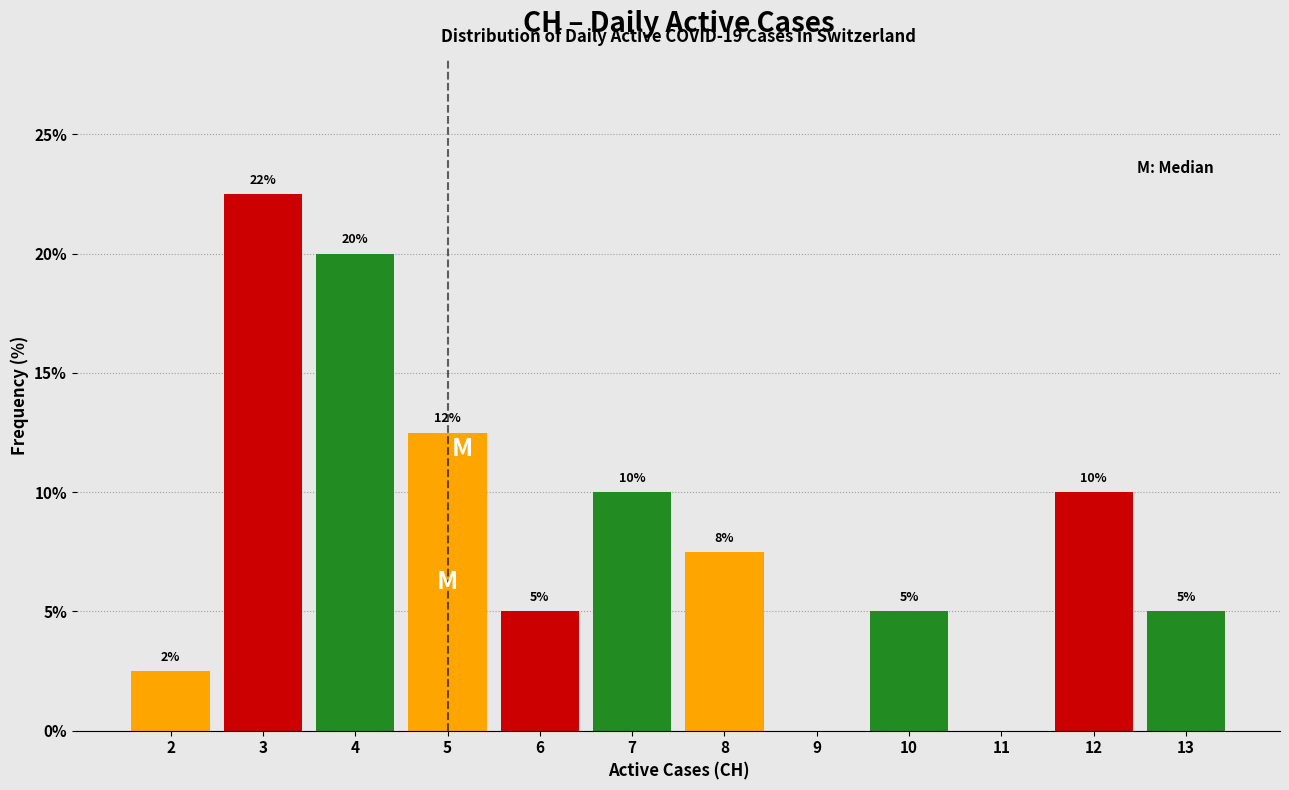

Which range on the x-axis has the tallest bar?

2.5 to 3.5